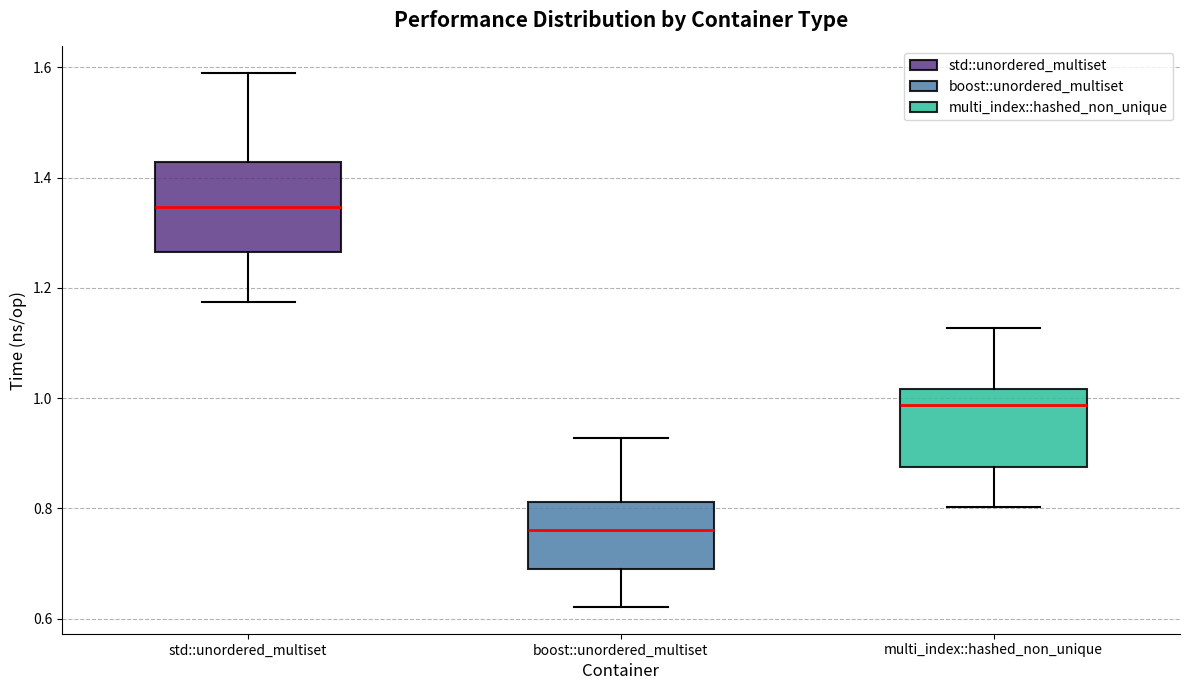

Which box has the lowest median line?

boost::unordered_multiset